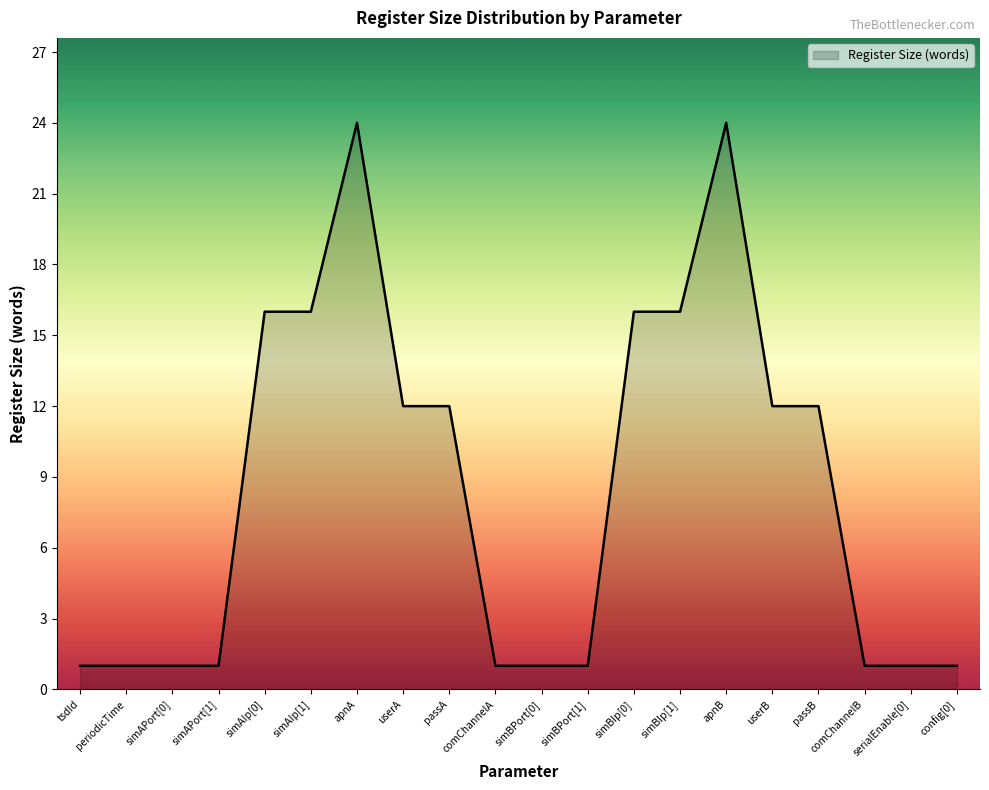

Does the chart display data point markers on the line(s)?

No